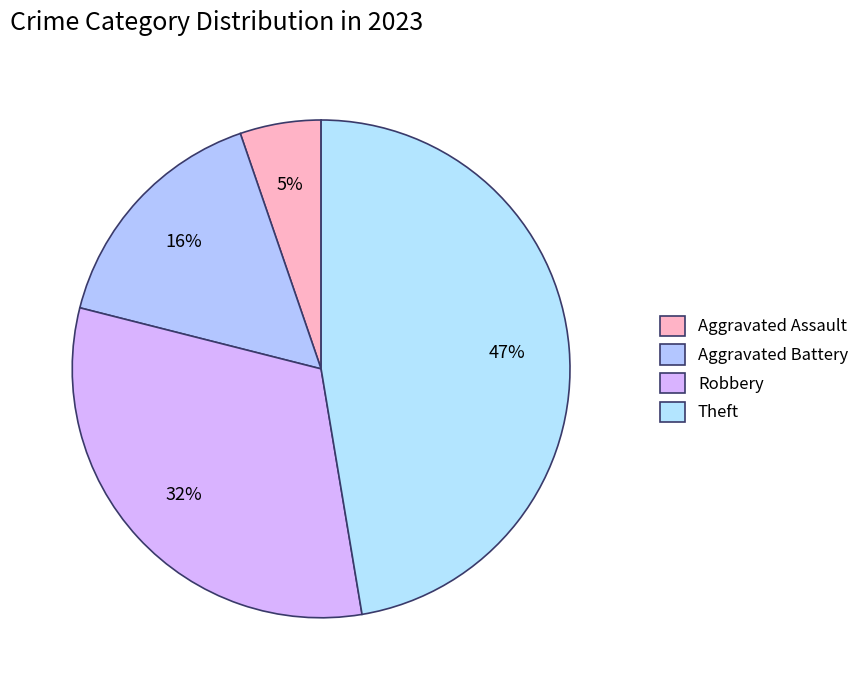

How many segments does this pie chart have?

4